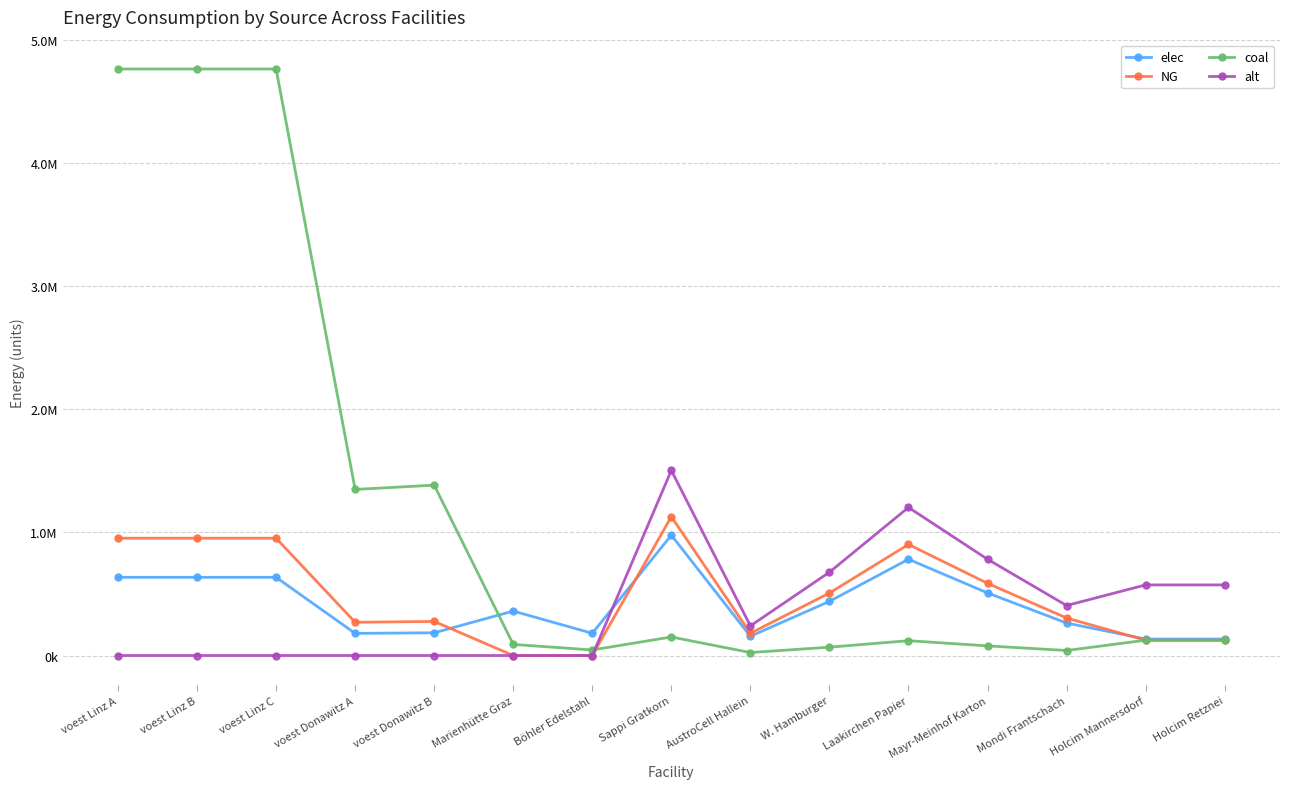

What position from the left is W. Hamburger?

10